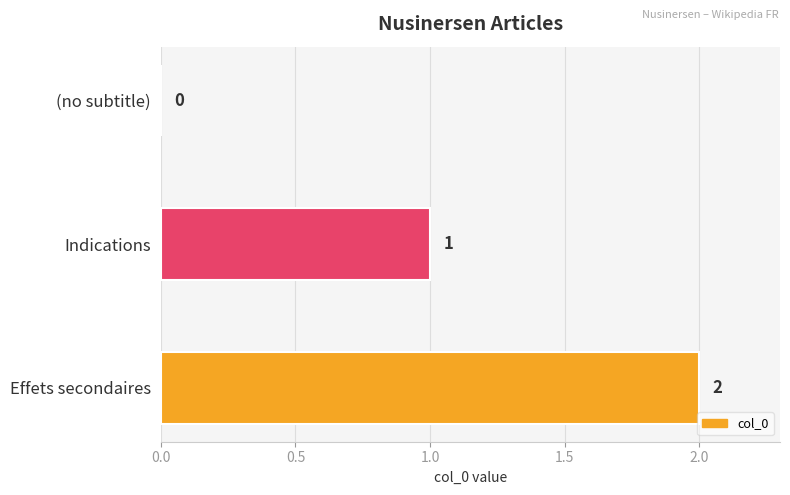

How many positive values are there?

2